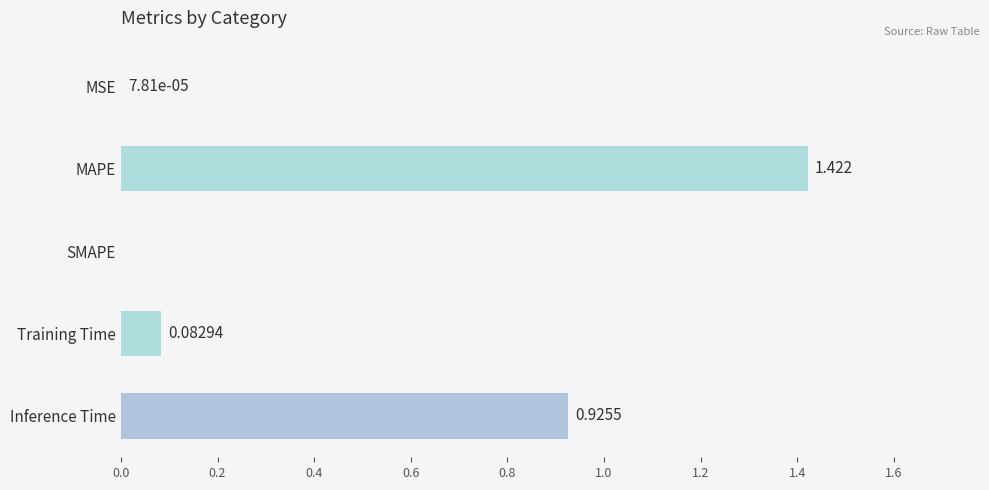

At which label is the value closest to 0?

SMAPE